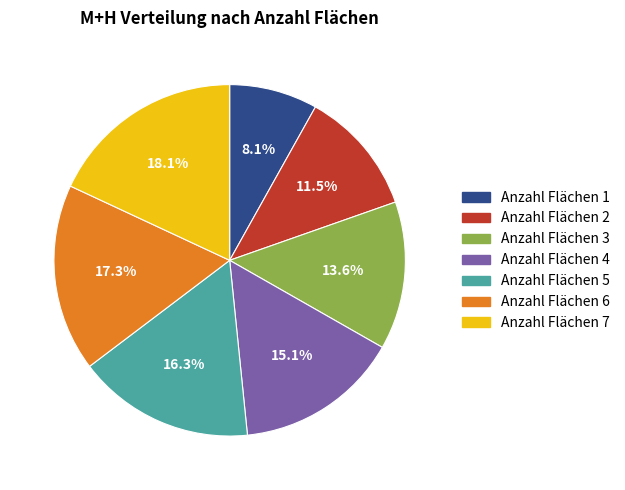

Which slice is the smallest?

Anzahl Flächen 1